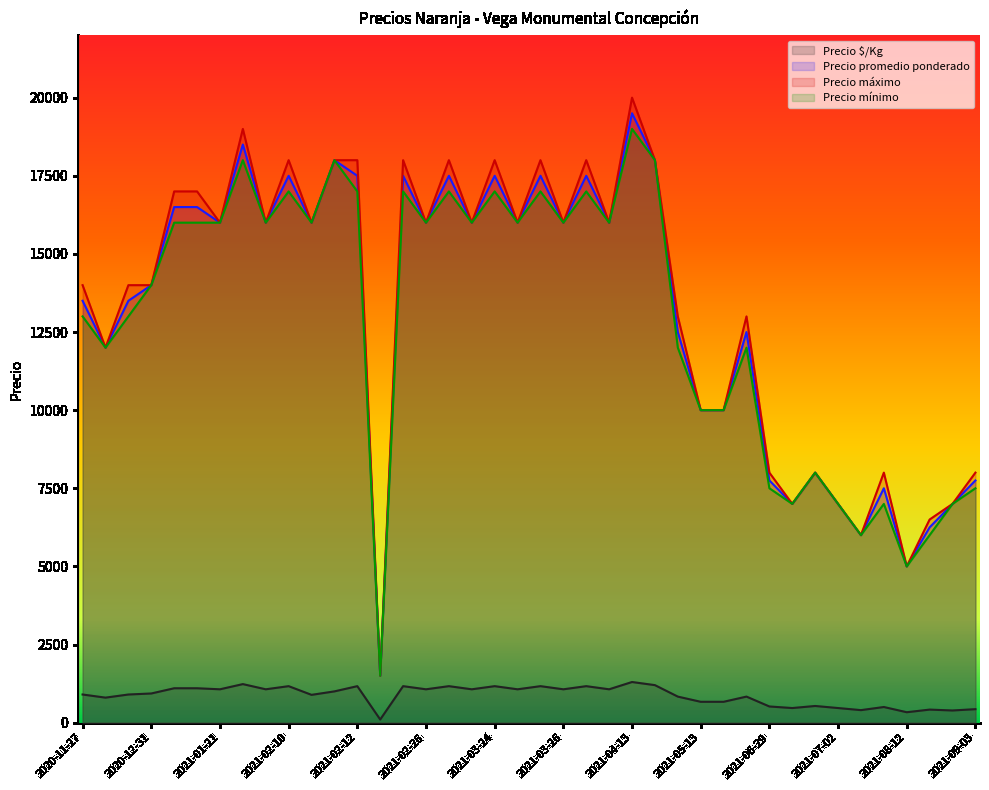

True or false: Precio $/Kg has a value of 663 at 2021-09-03.

False